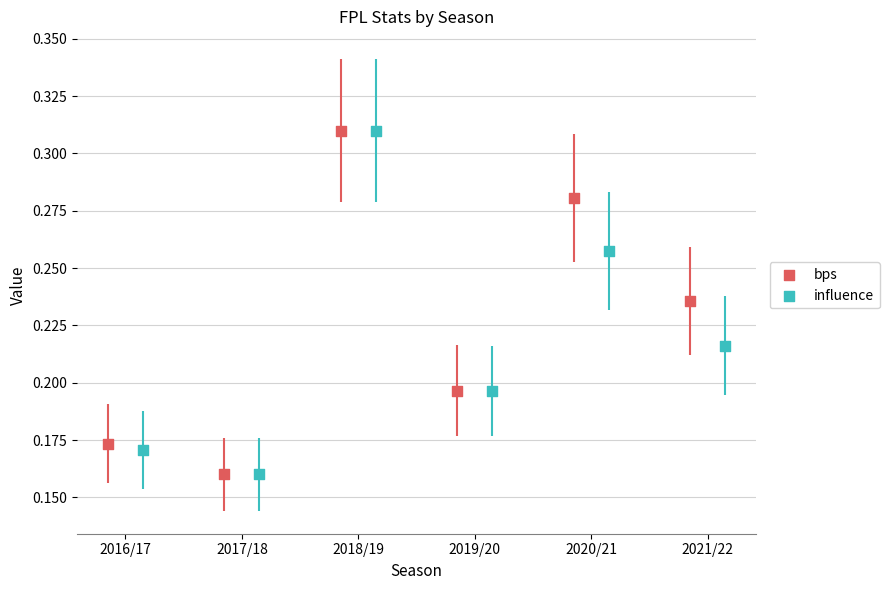

Which series reaches the minimum Y coordinate?

bps